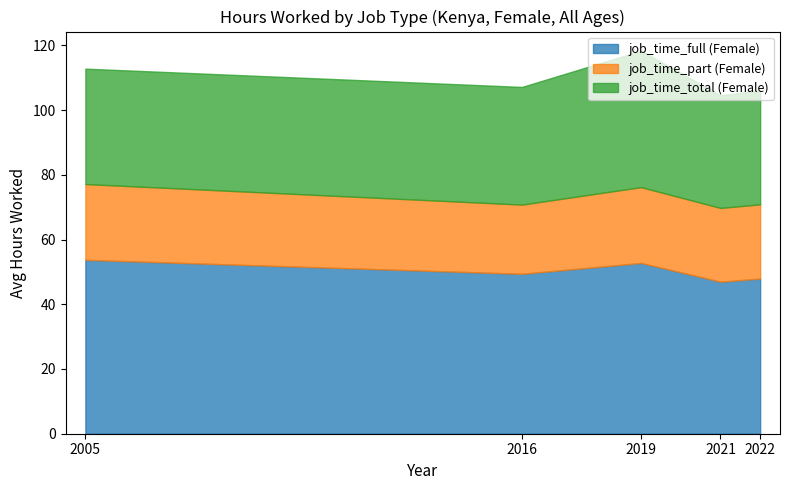

Reading left to right, transcribe all the data shown in this chart.

job_time_full (Female): 53.7	49.4	52.8	47.0	47.9
job_time_part (Female): 23.4	21.4	23.4	22.8	22.9
job_time_total (Female): 35.7	36.4	42.1	34.8	35.2